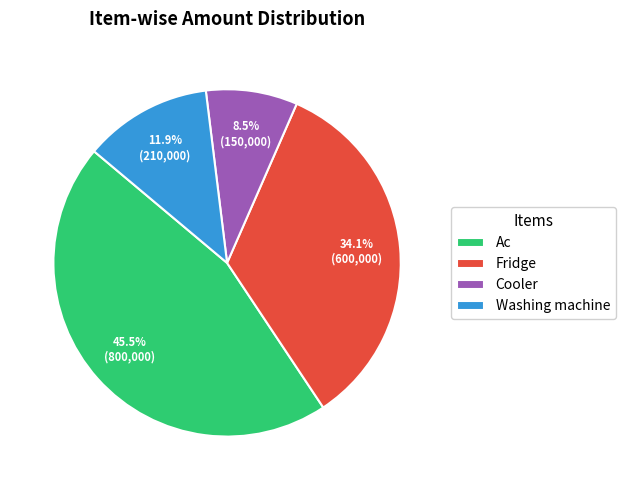

Rank the categories by value from lowest to highest.

Cooler, Washing machine, Fridge, Ac